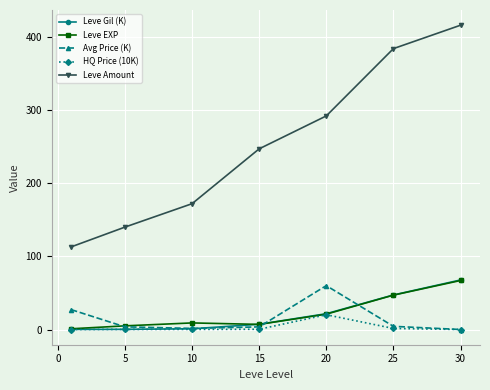

Which series has the largest total across all categories?

Leve Amount